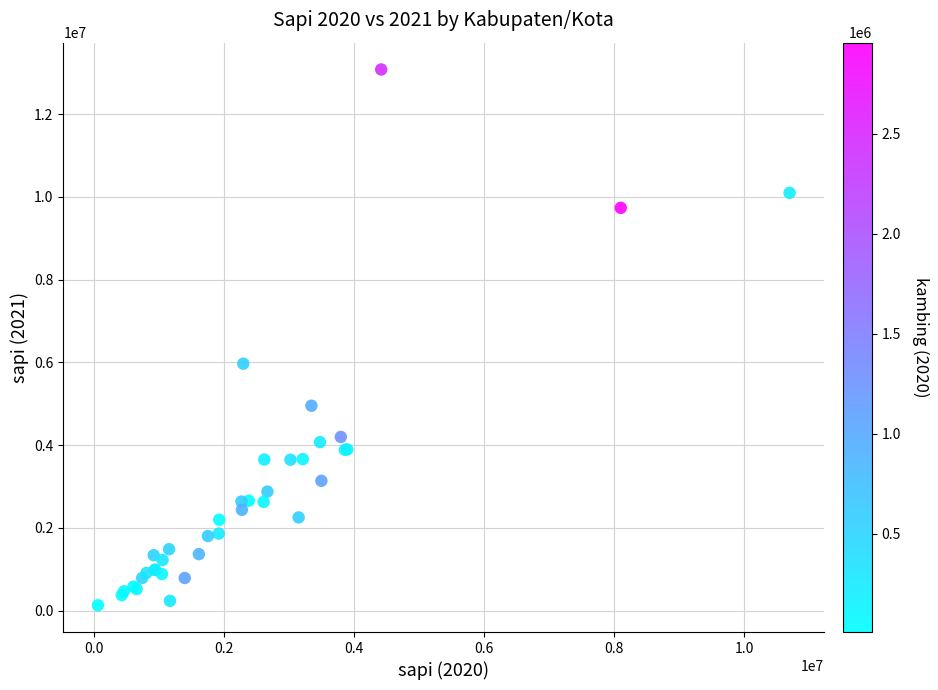

What Y value in the scatter plot is closest to 6602574?

5966243.0